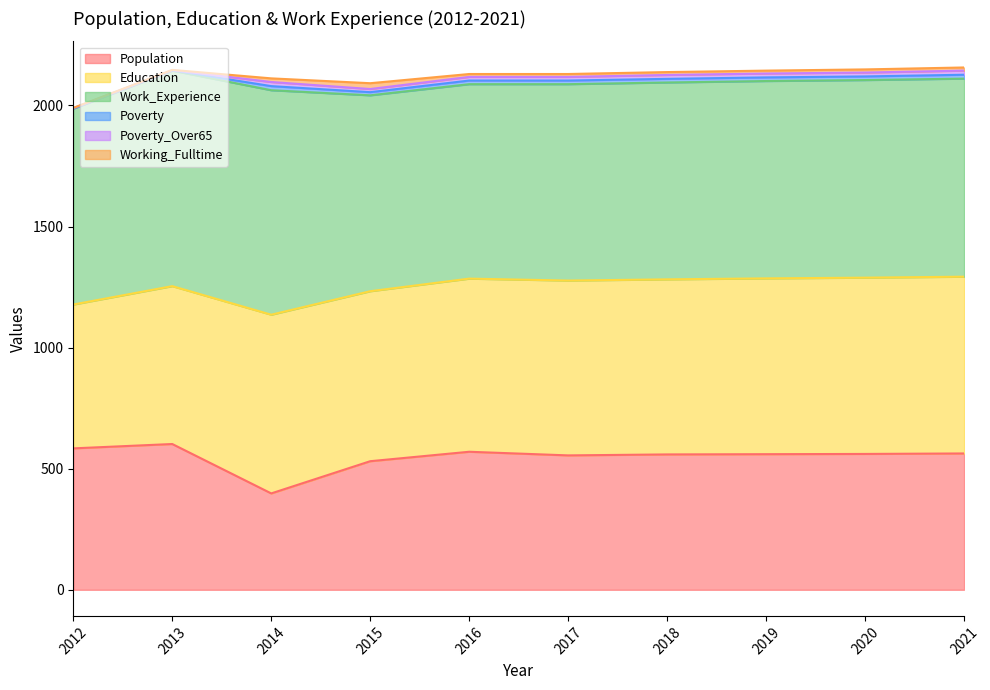

How many categories are shown in the chart?

10